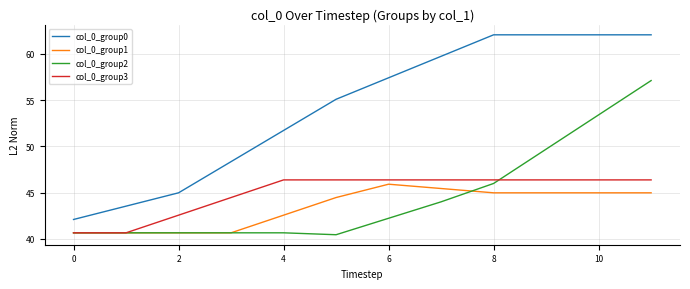

What is the minimum value for col_0_group1?

40.7